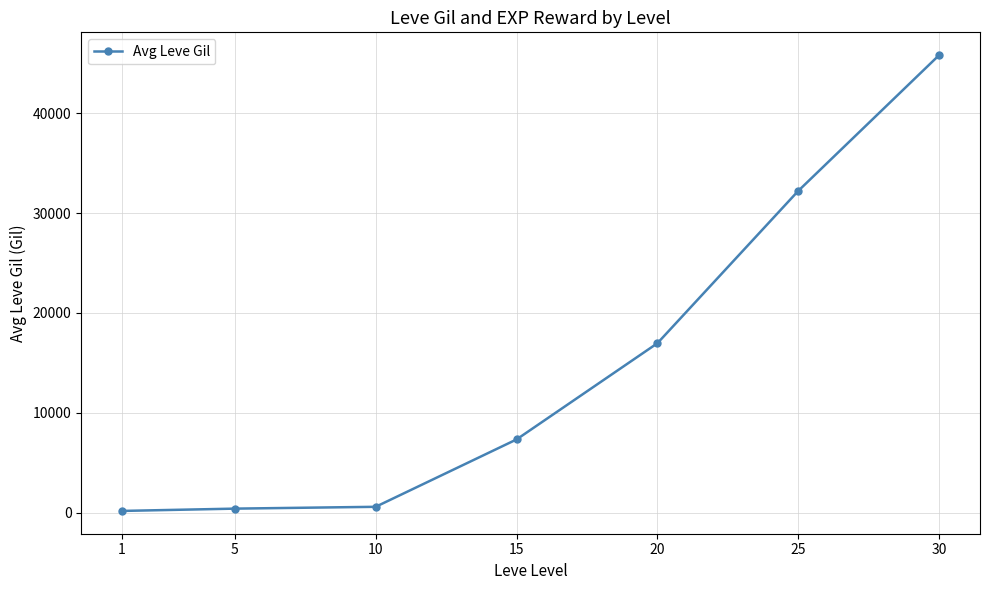

How many values are below 7323?

3